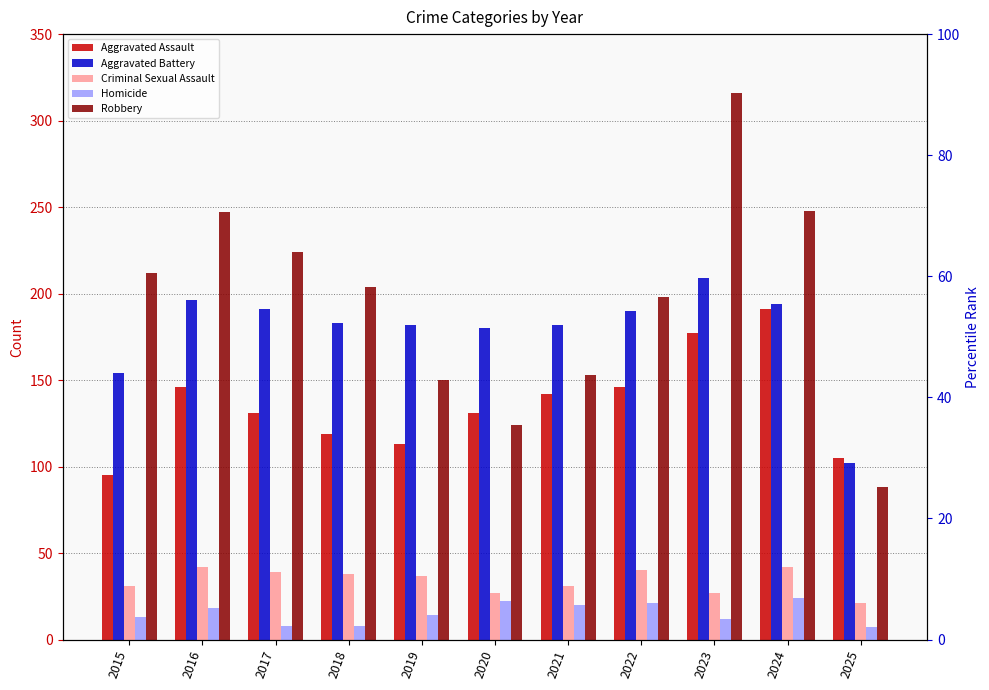

At 2015, list the series in order from largest to smallest.

Robbery, Aggravated Battery, Aggravated Assault, Criminal Sexual Assault, Homicide